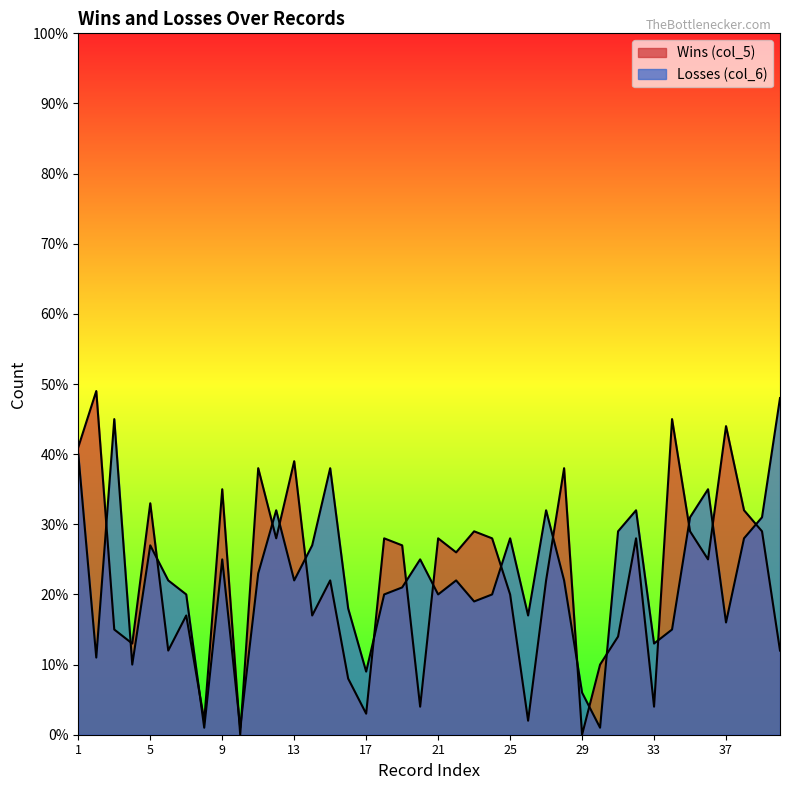

What is the value of the Losses (col_6) point at the 25th from the left?

28